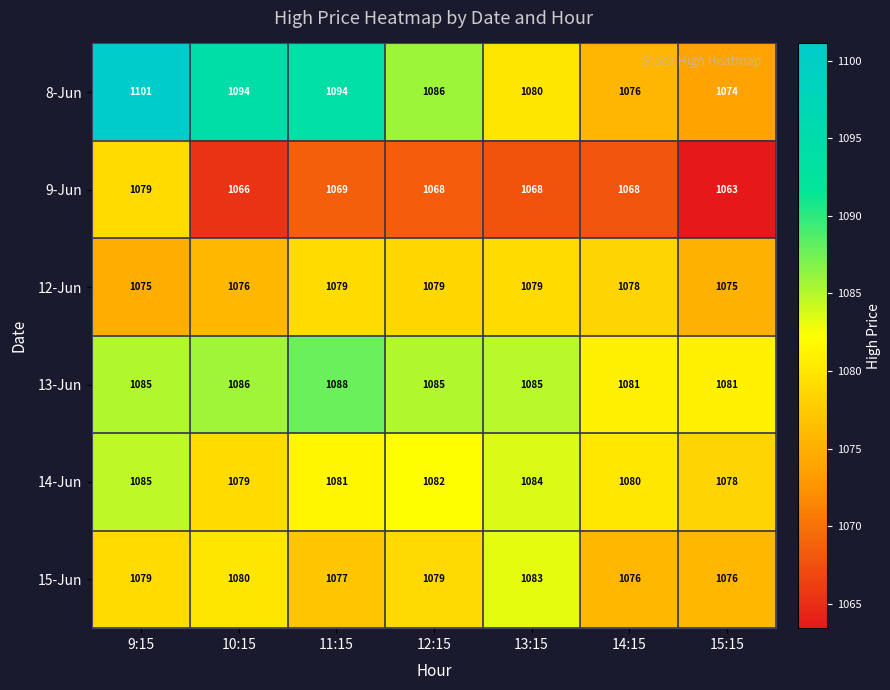

What is the approximate value of 13-Jun at 14:15?

1081